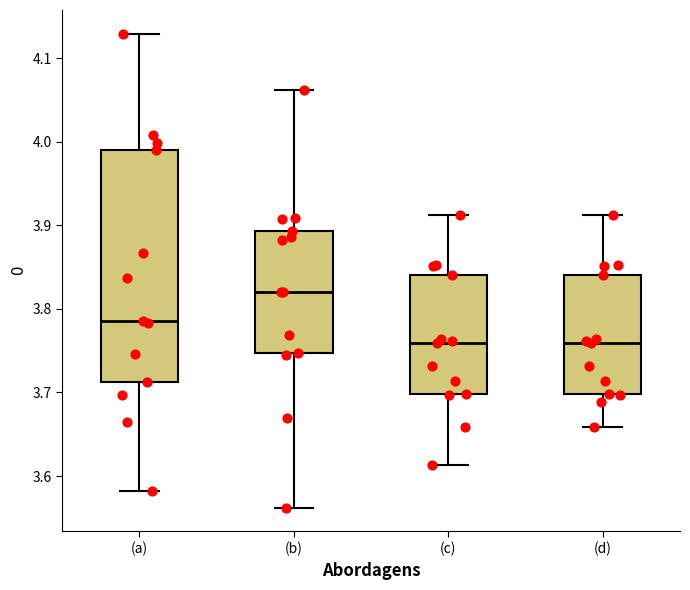

Reading left to right, read every box against the y-axis: the position of its median line, the range the box covers, and the ends of its whiskers. The values are not printed on the chart, so give them approximately, as read against the axis.

(a): median 3.79, box 3.71 to 3.99, whiskers 3.58 to 4.13
(b): median 3.82, box 3.75 to 3.89, whiskers 3.56 to 4.06
(c): median 3.76, box 3.70 to 3.84, whiskers 3.61 to 3.91
(d): median 3.76, box 3.70 to 3.84, whiskers 3.66 to 3.91